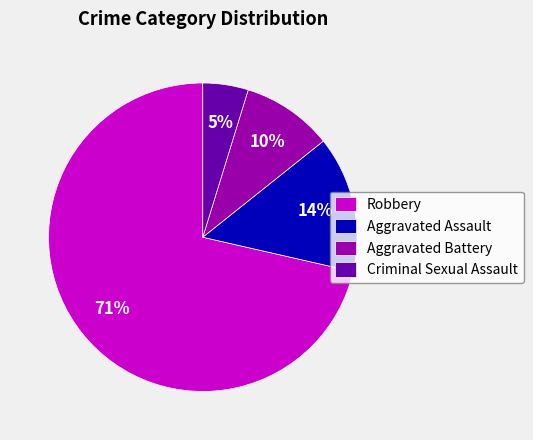

Count the number of slices in the pie.

4